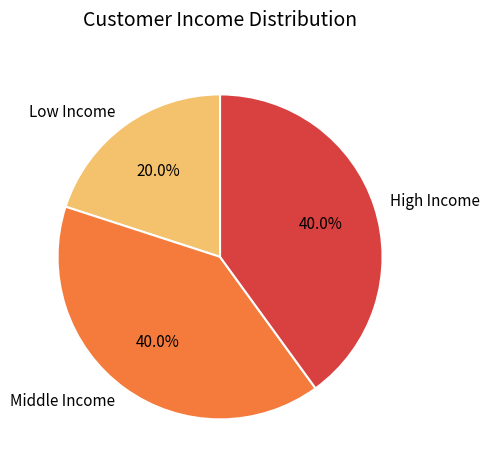

To the nearest percent, what is the difference between the largest and smallest slice percentages?

20%